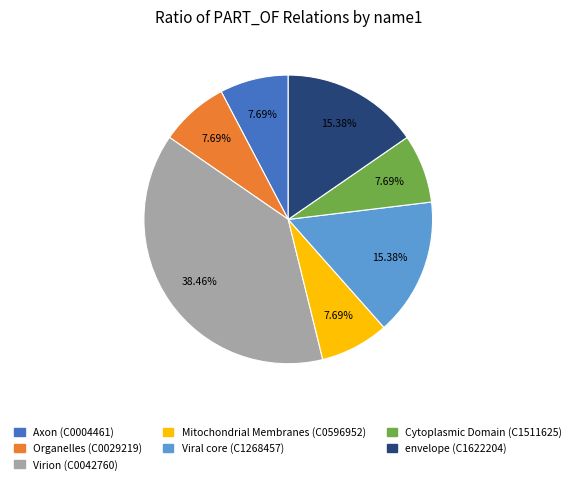

Between Organelles (C0029219) and envelope (C1622204), which is larger?

envelope (C1622204)